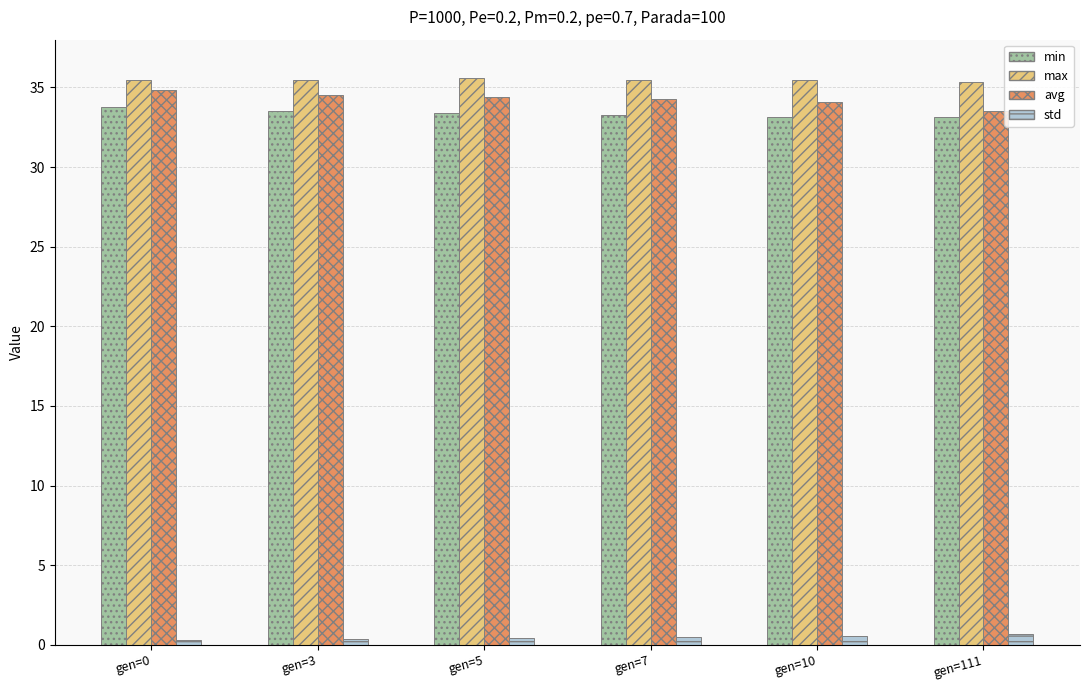

How many data points does each series have?

6